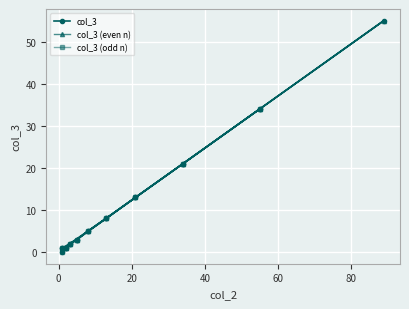

How many data points does each series have?

20